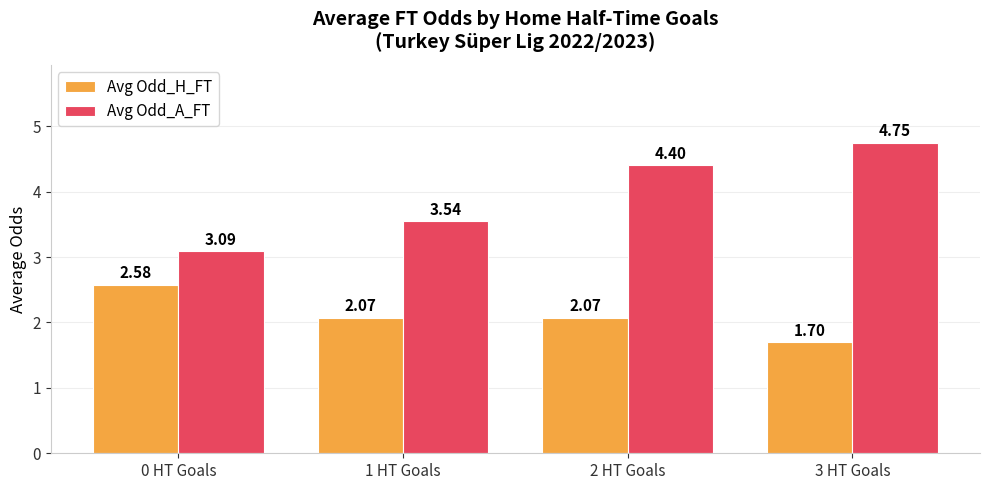

What position from the right is 1 HT Goals?

3